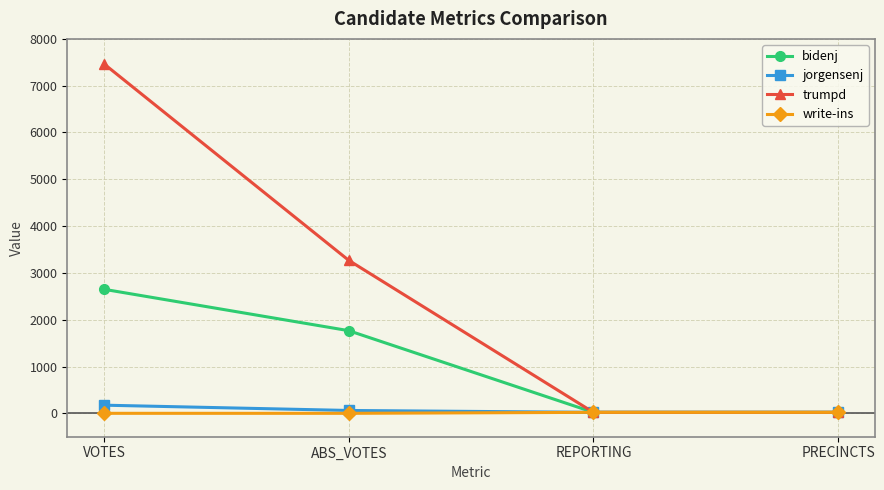

The bidenj series shows 21 at PRECINCTS. True or false?

True